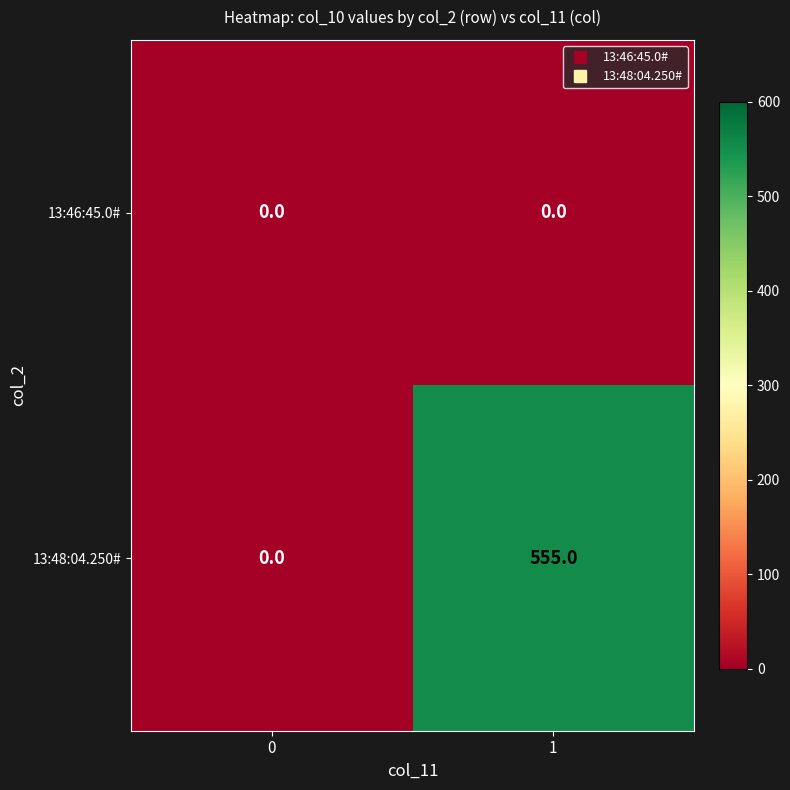

The value of 13:48:04.250# at 1 is 555. True or false?

True